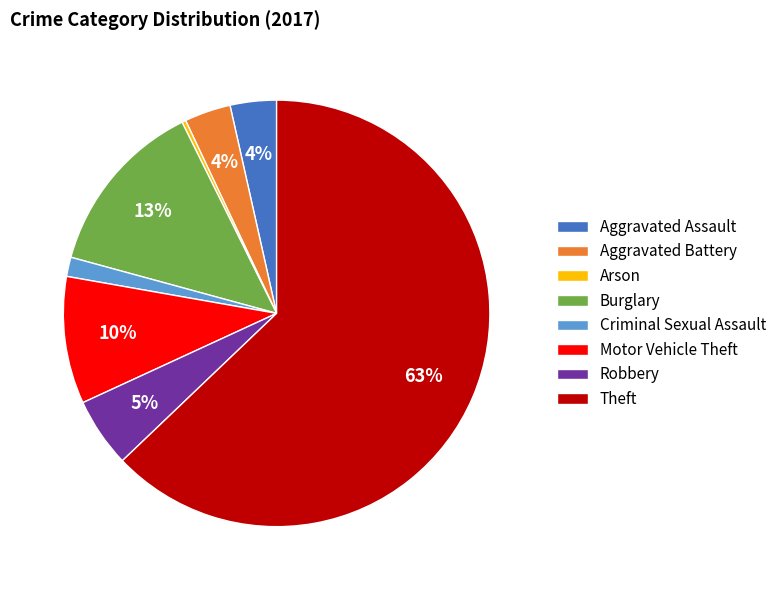

The Aggravated Assault slice represents 4% of the pie. True or false?

True